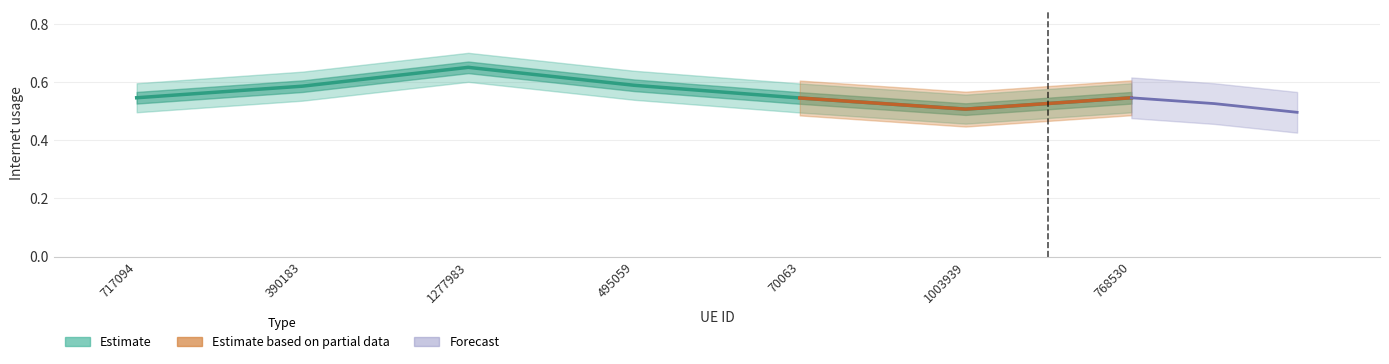

The value at 70063 is 0.8. True or false?

False